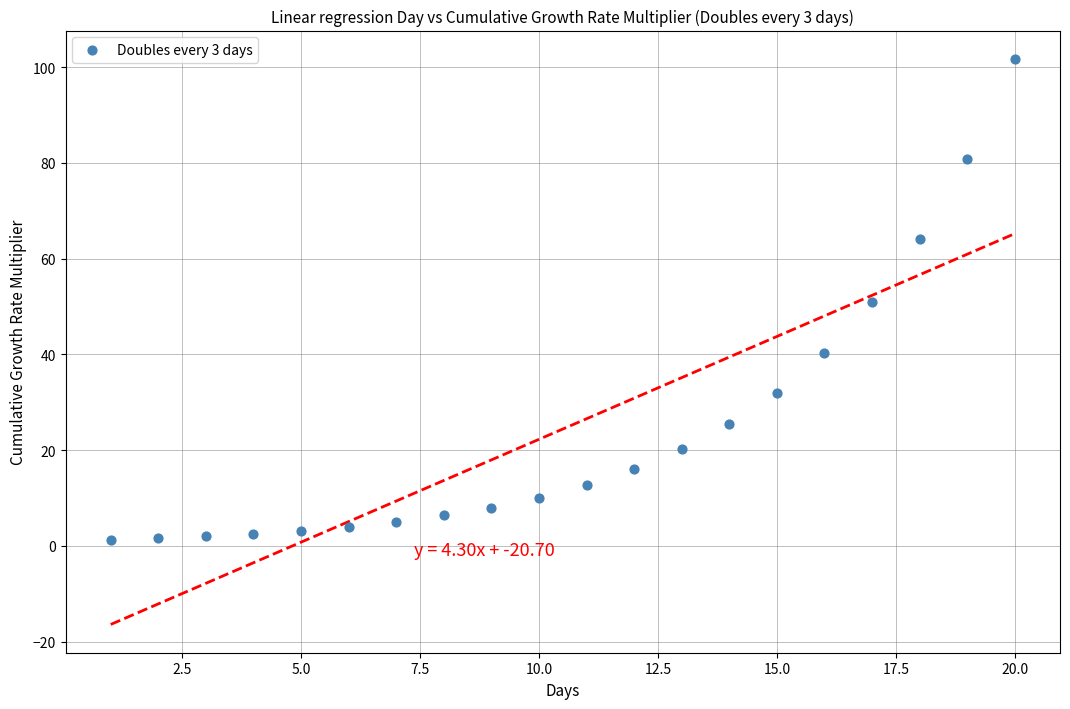

What is the range of X values (max minus min)?

19.0